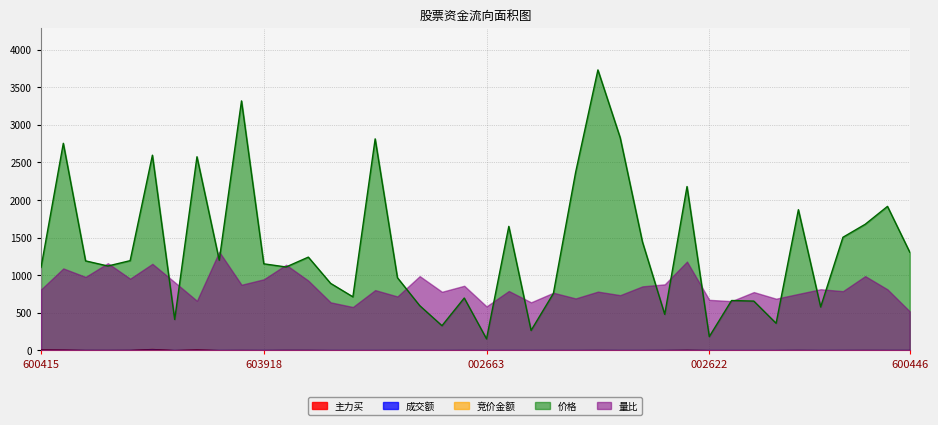

Which series has the largest range (max minus min)?

价格